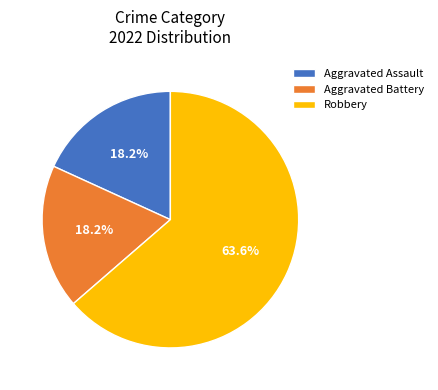

Approximately how many times larger is the value at Robbery compared to Aggravated Assault?

3.5